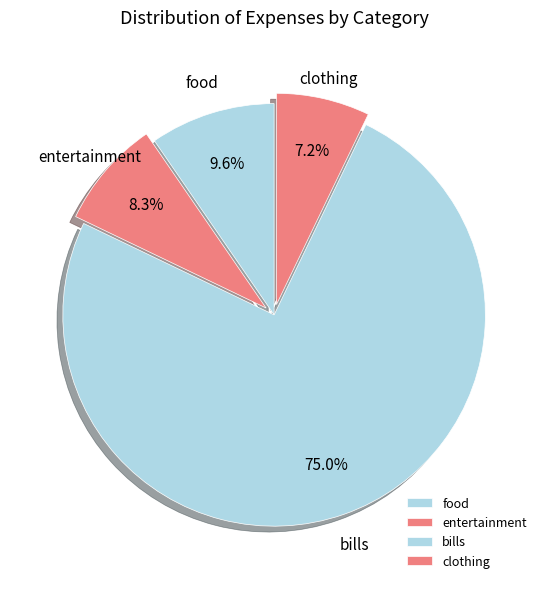

How much of the chart is everything except clothing?

92.8%